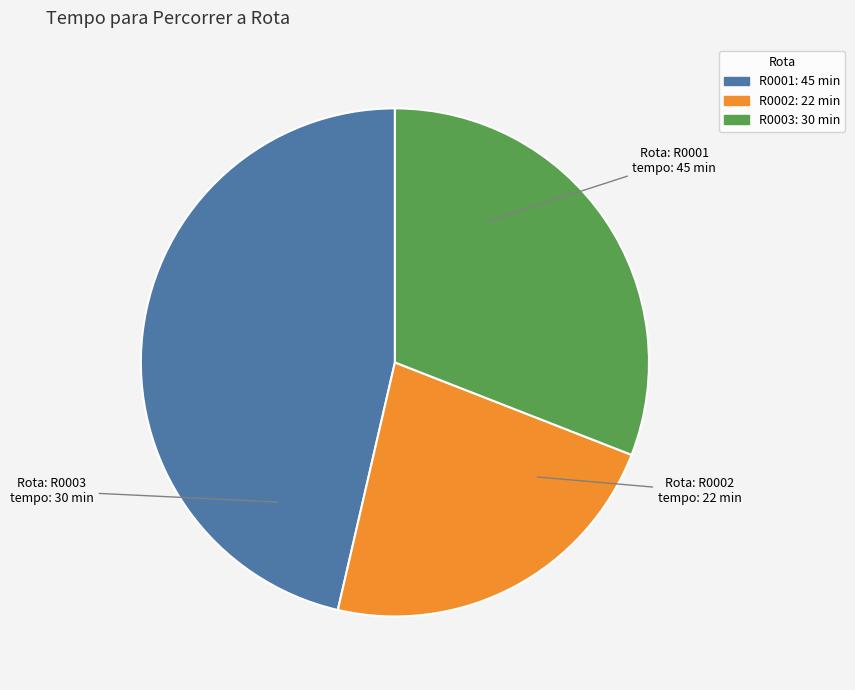

Which has a higher value, R0002 or R0003?

R0003